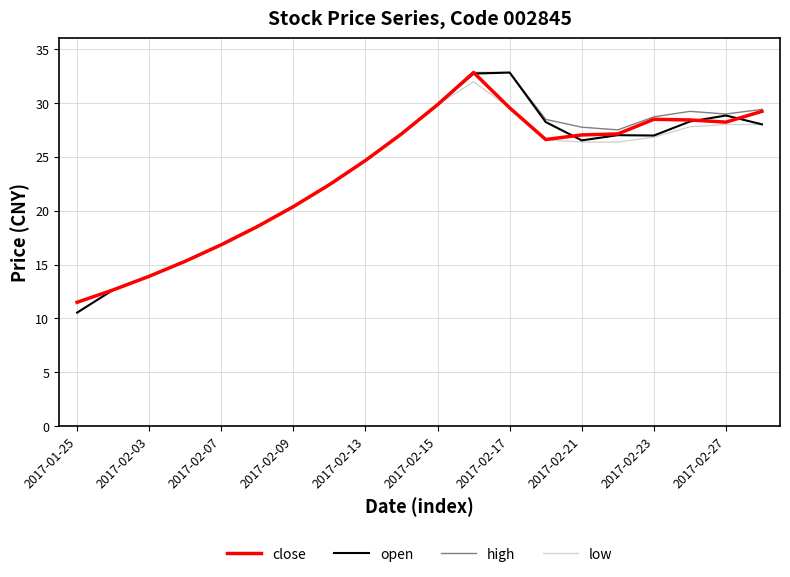

What is the maximum value shown in the chart?

32.8